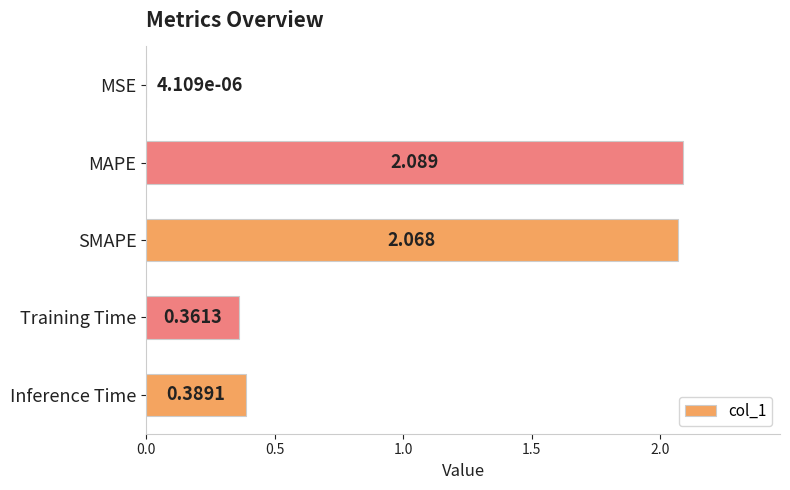

Which label corresponds to the largest value in the chart?

MAPE